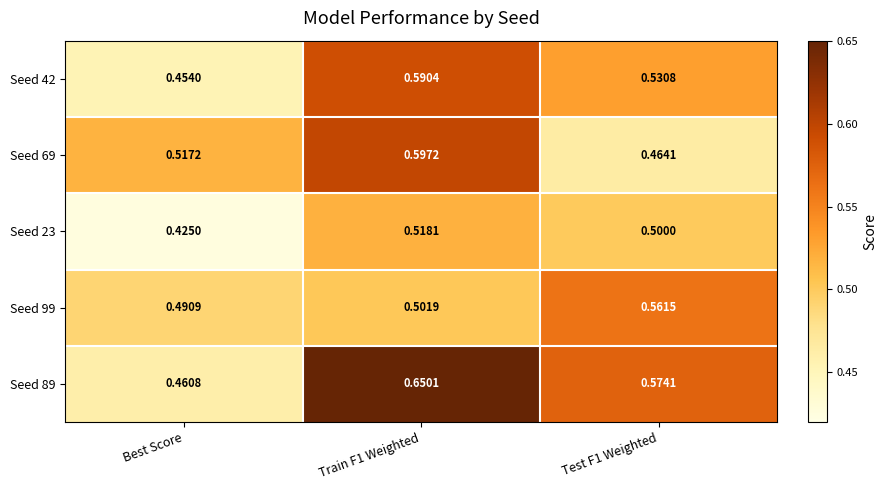

Which series has the widest spread of values?

Seed 89